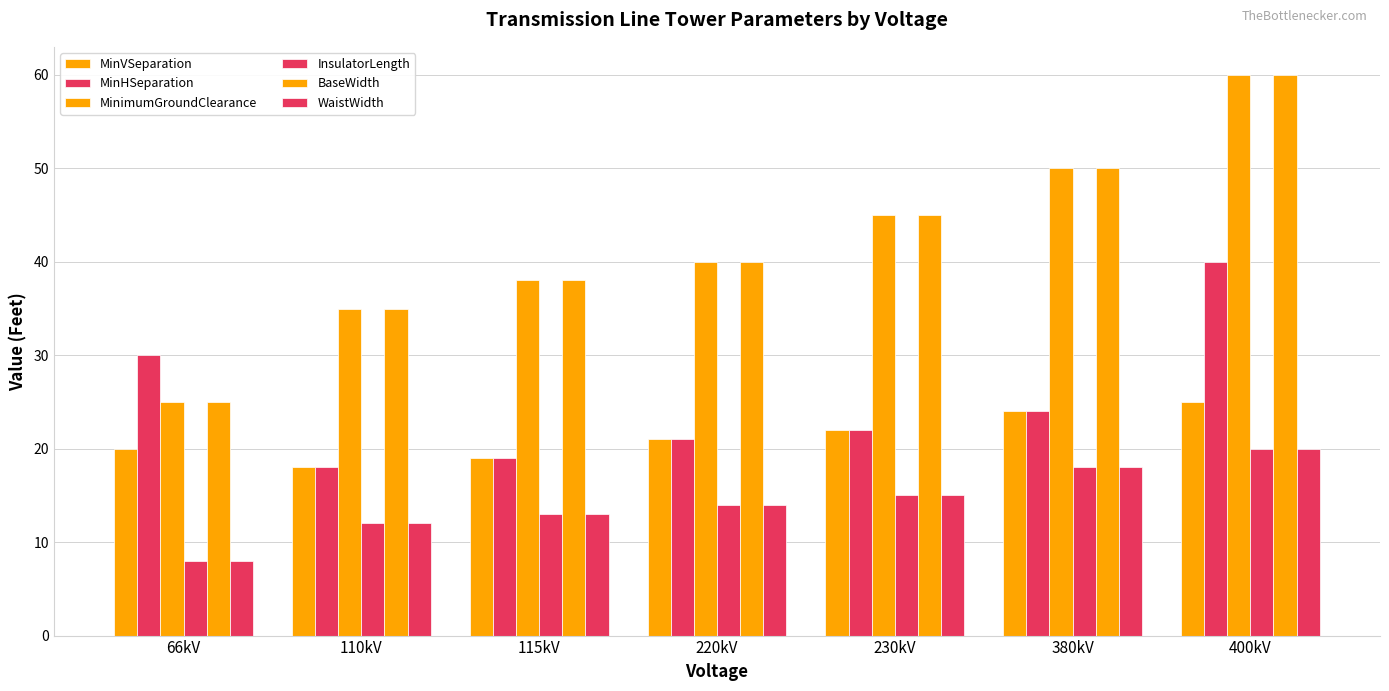

Are the bars horizontal?

No